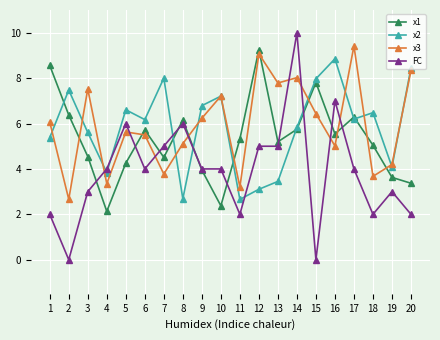

How many values in the x2 series exceed 6?

11